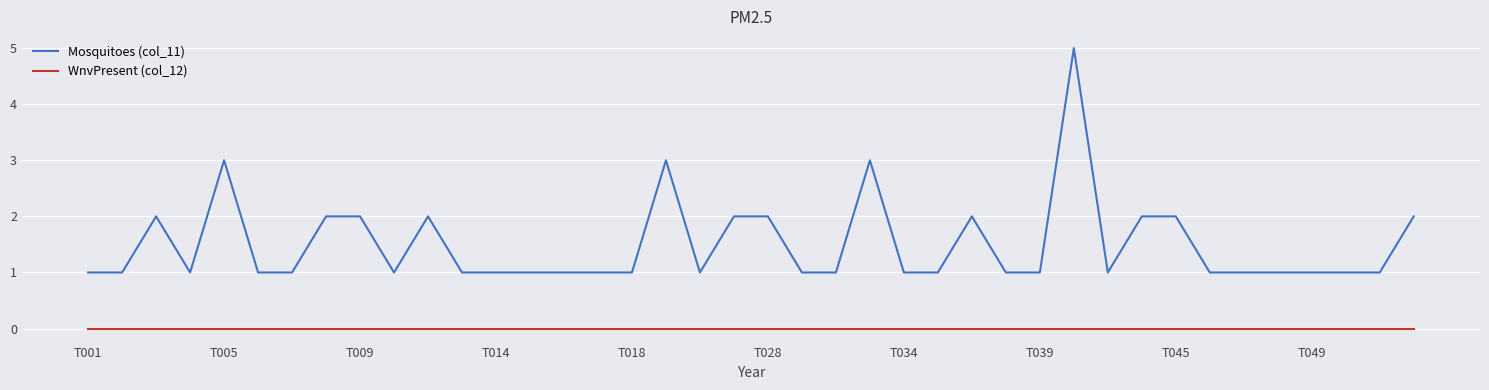

Which series has the largest range (max minus min)?

Mosquitoes (col_11)